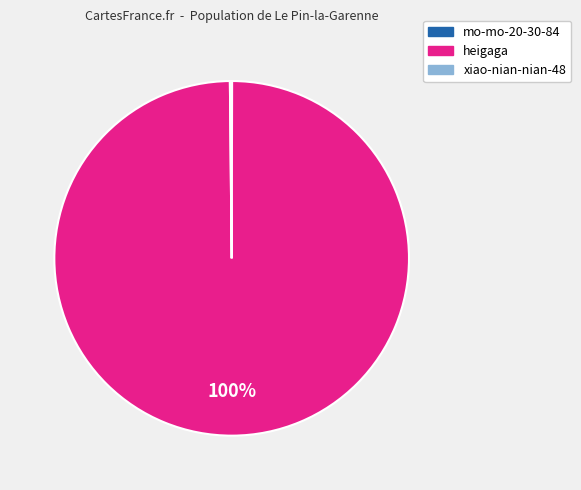

To the nearest percent, what is the difference between the largest and smallest slice percentages?

100%